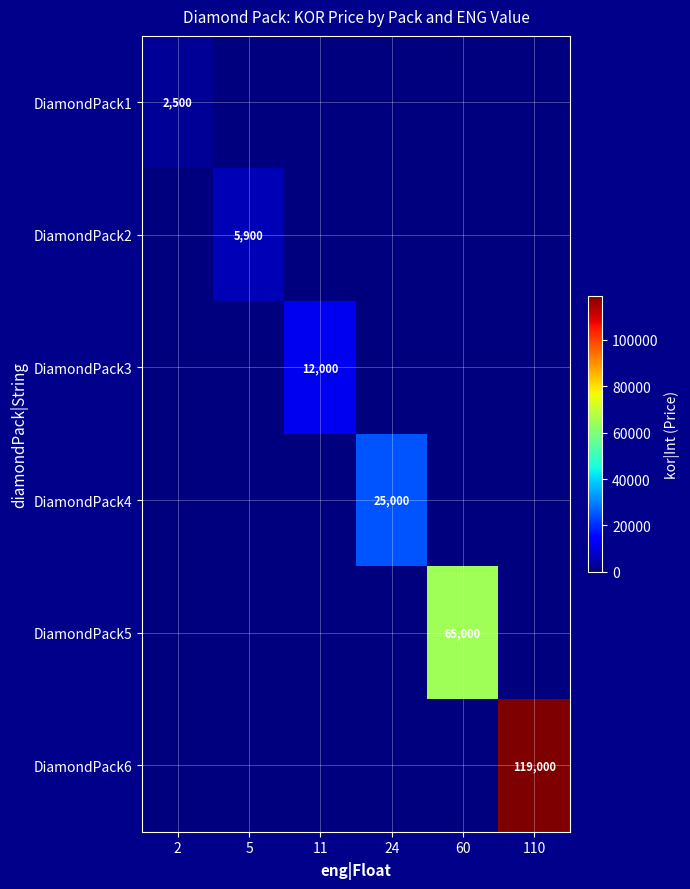

True or false: DiamondPack4 has a value of 25000 at 24.

True